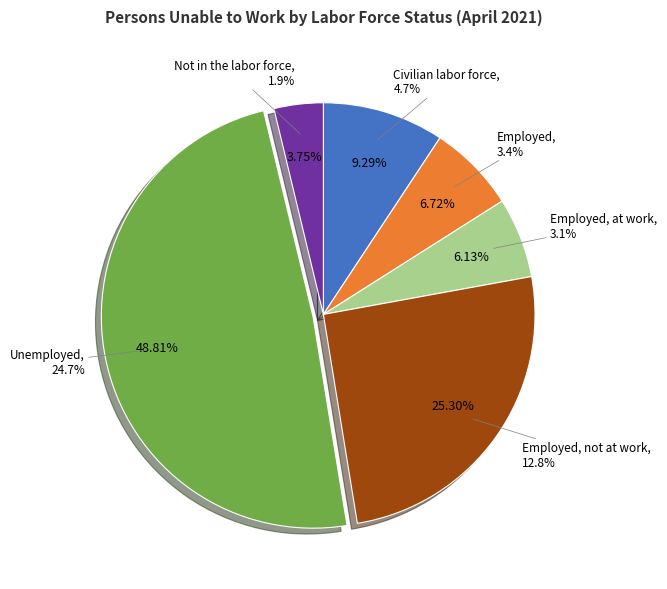

Is there any slice that represents more than half of the pie?

No